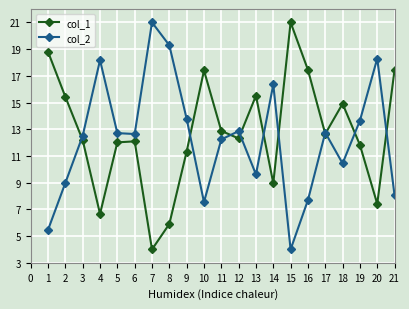

How many data points in col_2 are above 12?

13